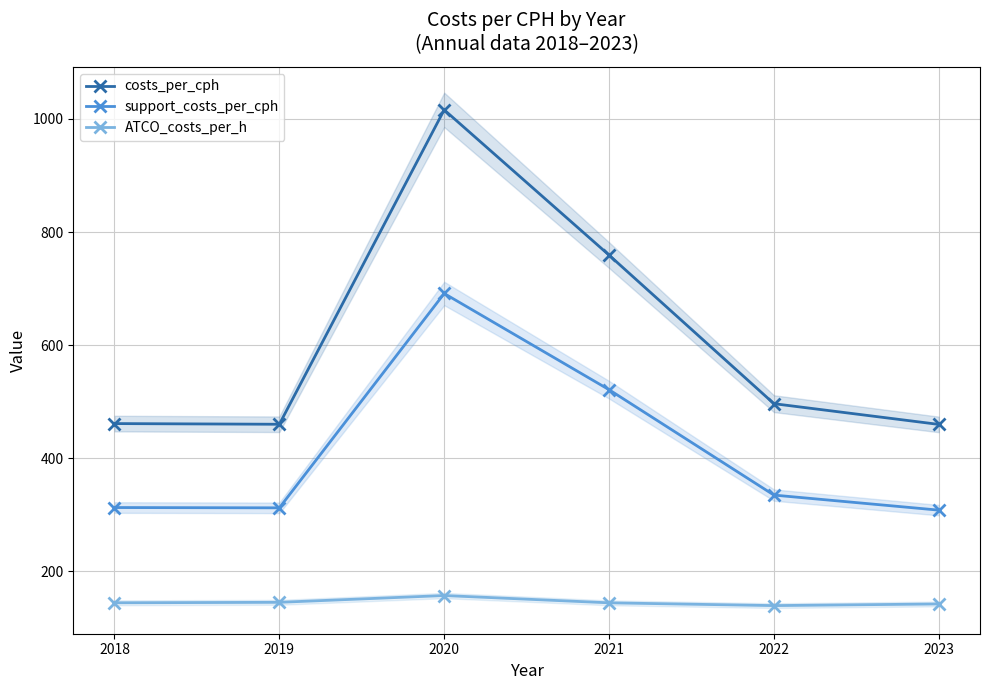

Is this an area chart (filled region under the line)?

No